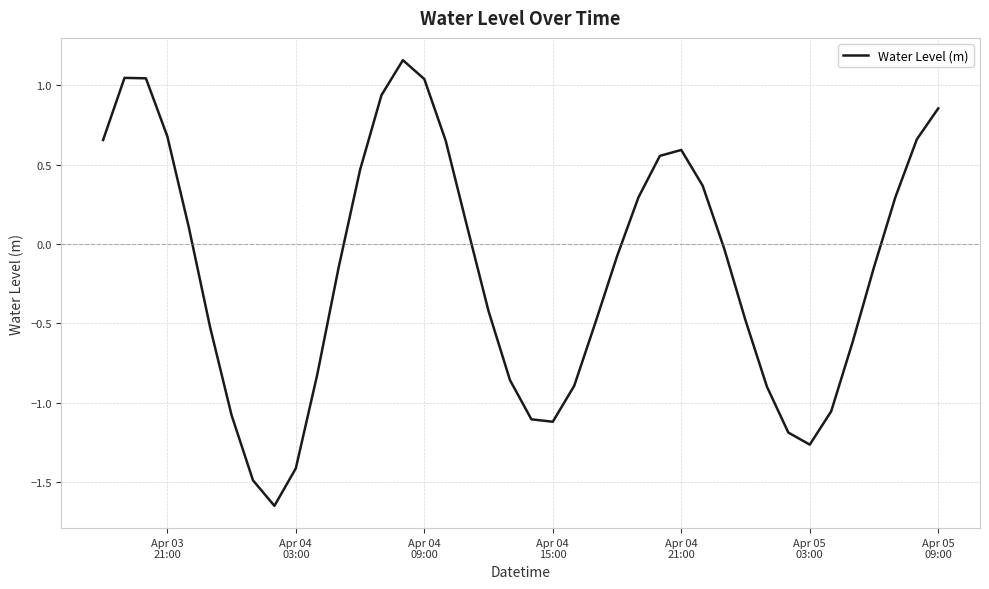

How many categories are shown in the chart?

40